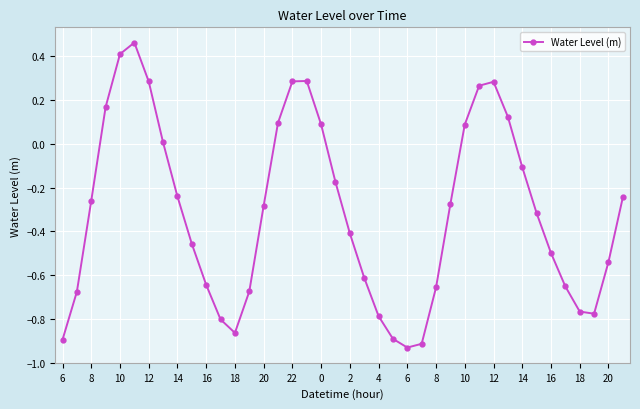

True or false: there are more than 0 points higher than both neighbors.

True